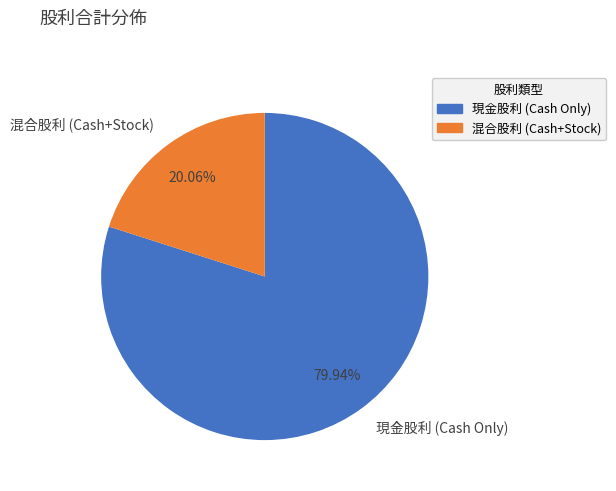

How many slices are in this pie chart?

2